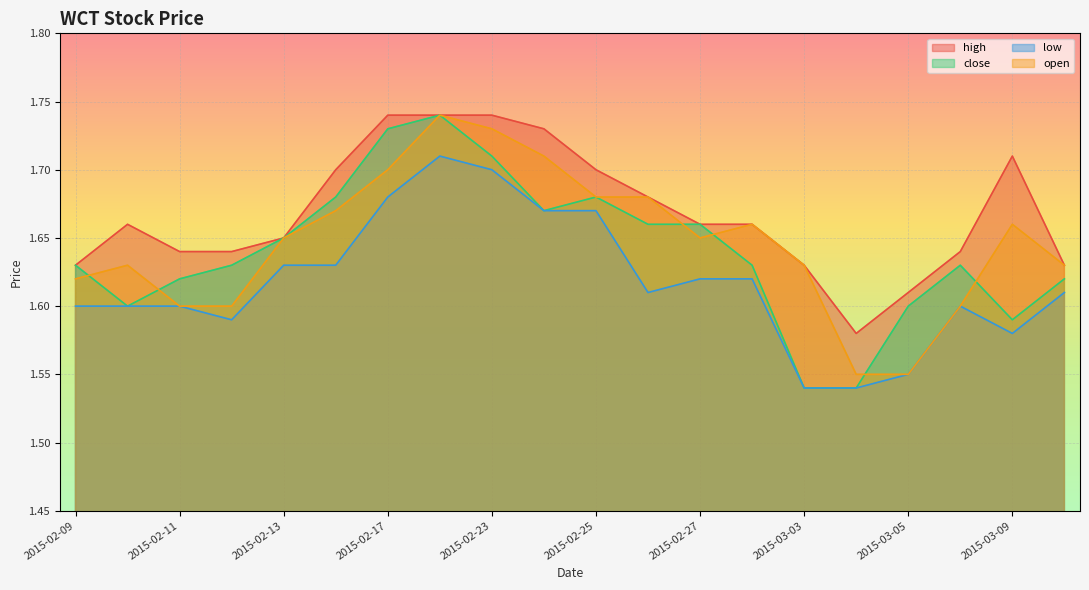

What is the value of the close point at the 3rd from the left?

1.6